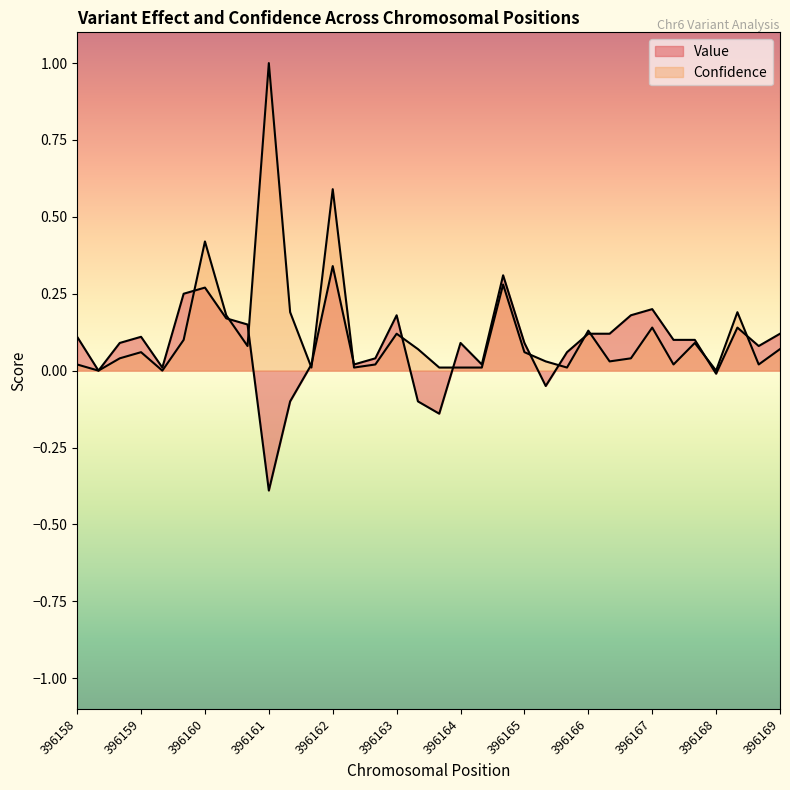

Which series has the largest range (max minus min)?

Confidence